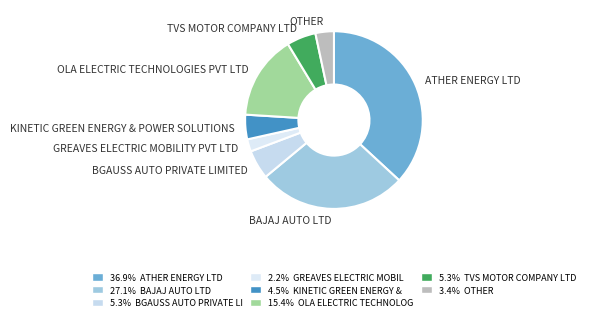

Do ATHER ENERGY LTD and BAJAJ AUTO LTD together represent more than half of the pie?

Yes